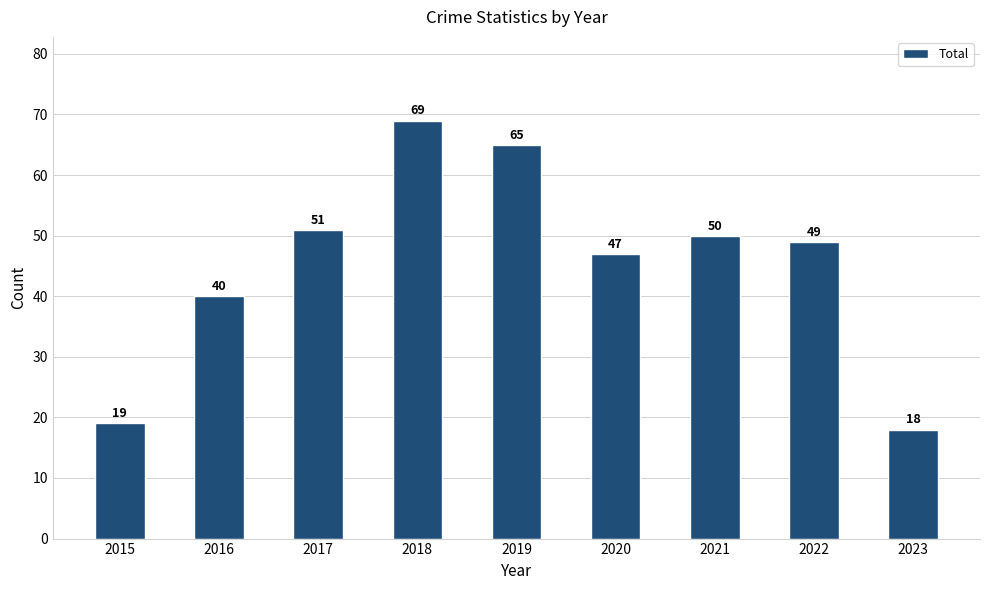

What is the value of the 7th bar from the left?

50